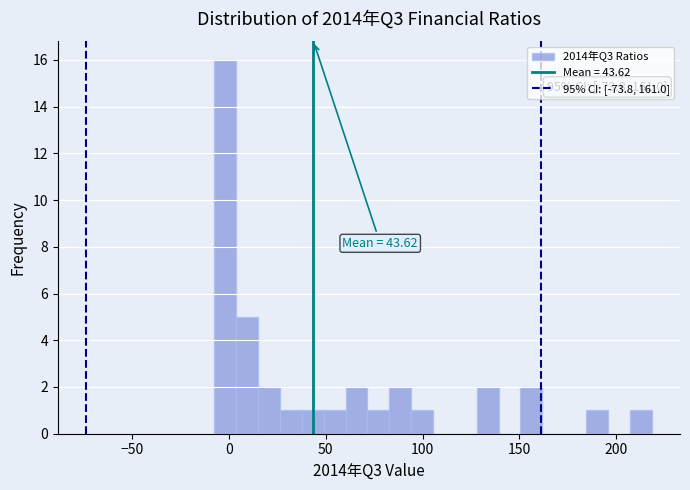

Around what value on the x-axis is the tallest bar? Give the approximate position of its centre, as read against the axis.

0